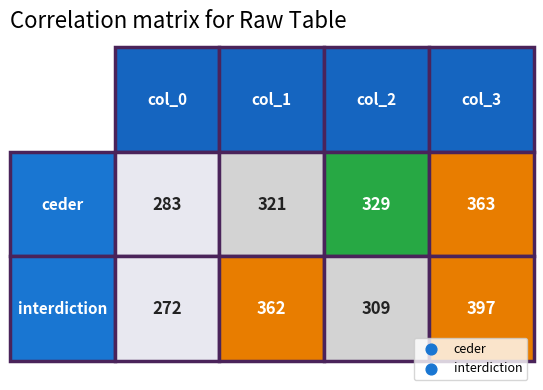

Rank the series at 1 from lowest to highest value.

ceder, interdiction